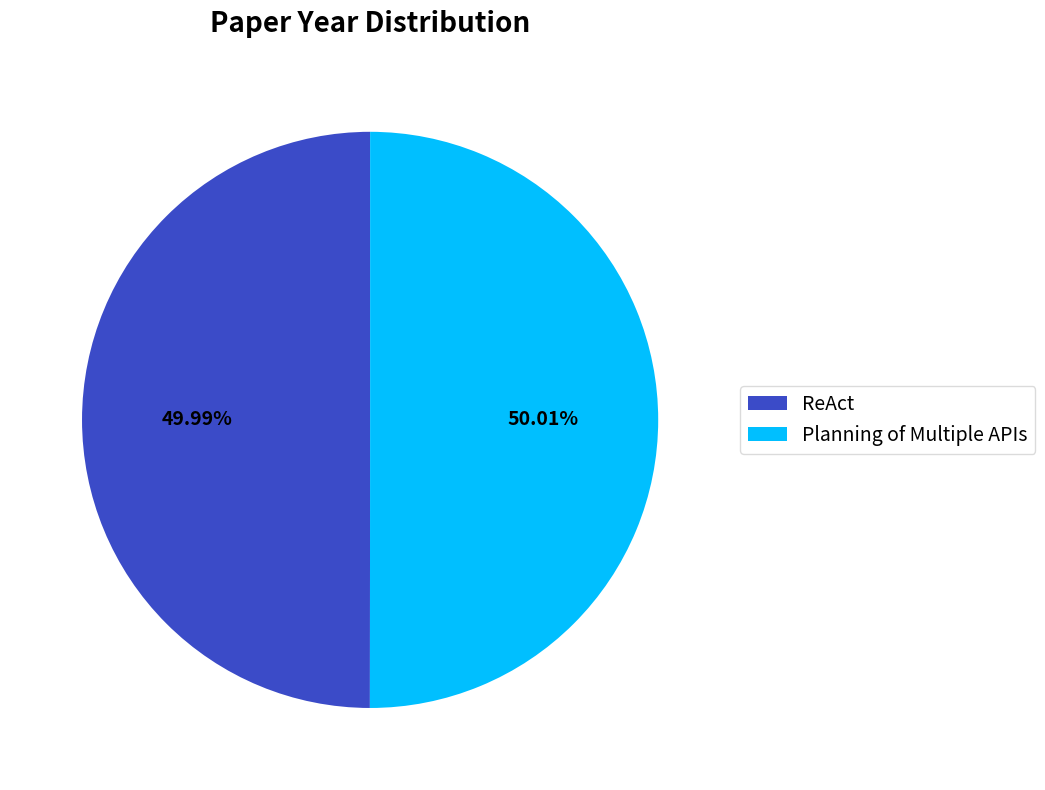

Is the sum of ReAct and Planning of Multiple APIs greater than half?

Yes